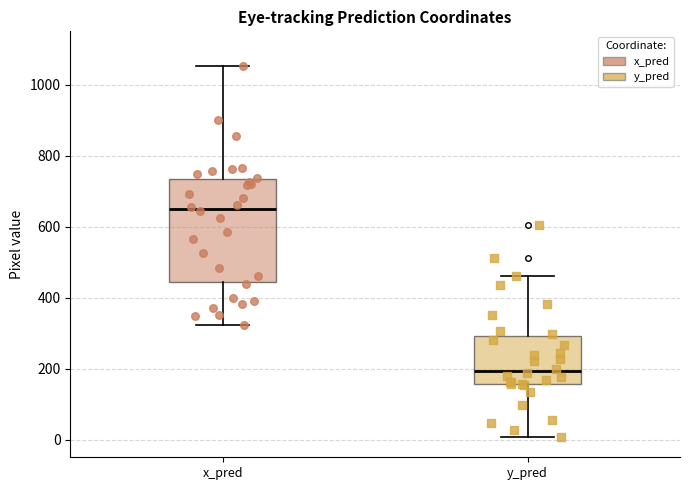

Comparing the boxes themselves (not the whiskers), which one is the tallest?

x_pred